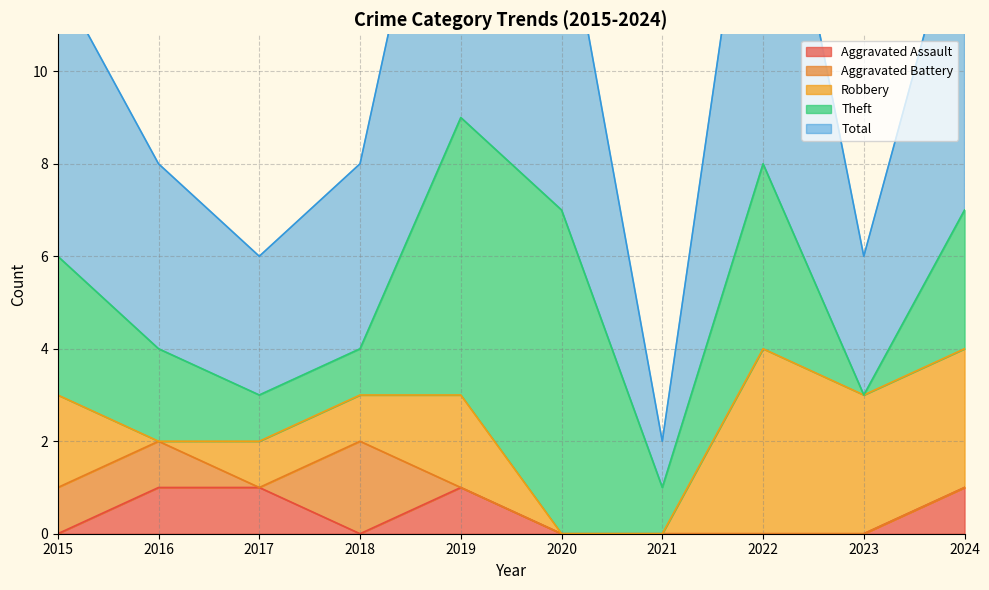

Reading right to left, what are all the values shown in this chart?

Aggravated Assault: 1	0	0	0	0	1	0	1	1	0
Aggravated Battery: 0	0	0	0	0	0	2	0	1	1
Robbery: 3	3	4	0	0	2	1	1	0	2
Theft: 3	0	4	1	7	6	1	1	2	3
Total: 7	3	9	1	7	9	4	3	4	6